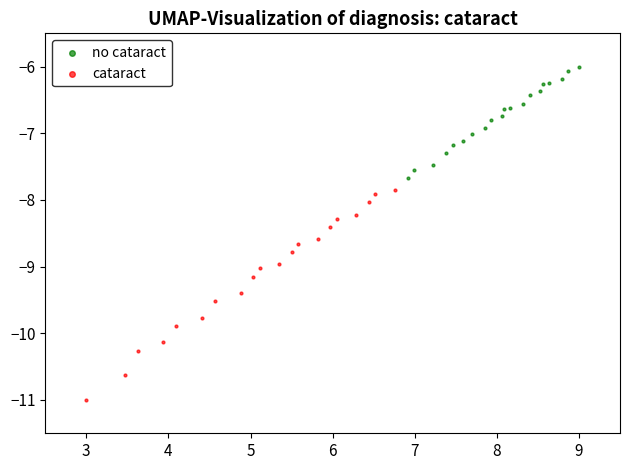

Which series has the widest spread of Y values?

cataract